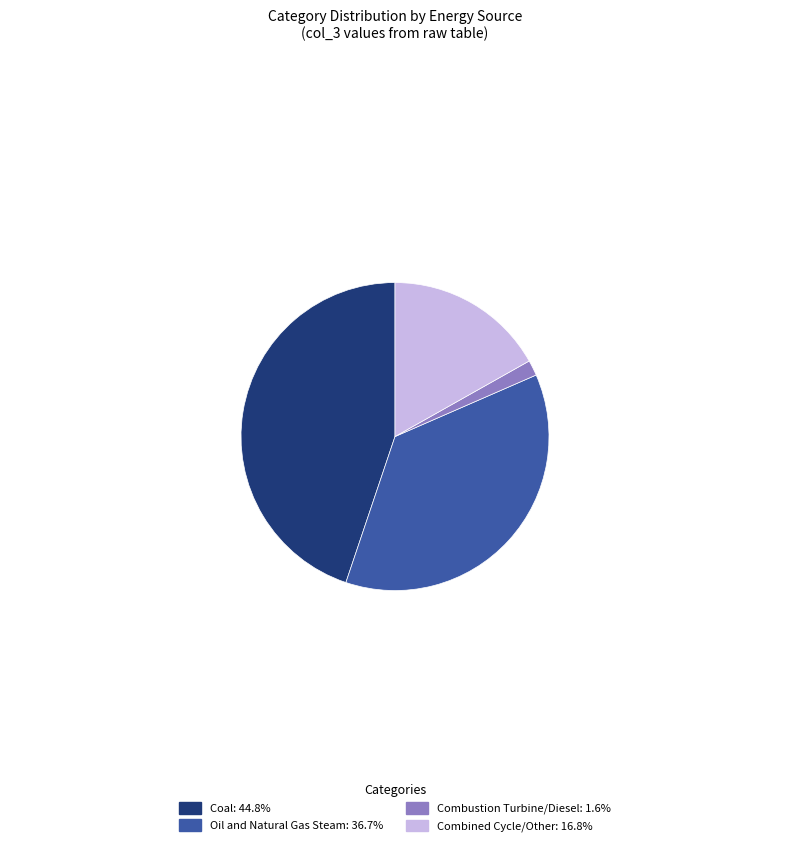

Combined, do Combined Cycle/Other: 16.8% and Oil and Natural Gas Steam: 36.7% account for over 50%?

Yes